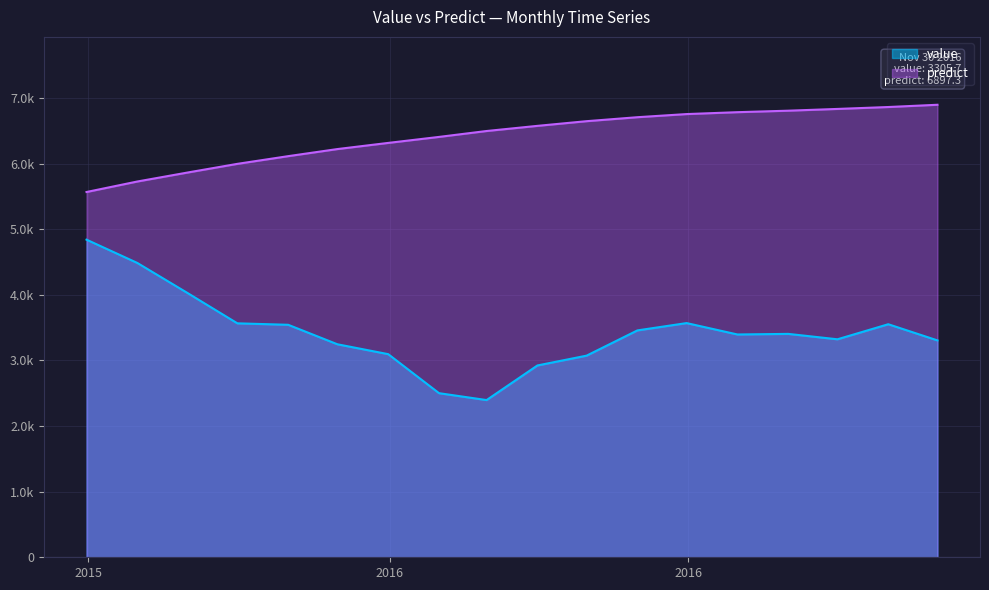

Rank the categories by value value from lowest to highest.

2016-02-29, 2016-01-31, 2016-03-31, 2016-04-30, 2015-12-31, 2015-11-30, 2016-11-30, 2016-09-30, 2016-07-31, 2016-08-31, 2016-05-31, 2015-10-31, 2016-10-31, 2015-09-30, 2016-06-30, 2015-08-31, 2015-07-31, 2015-06-30